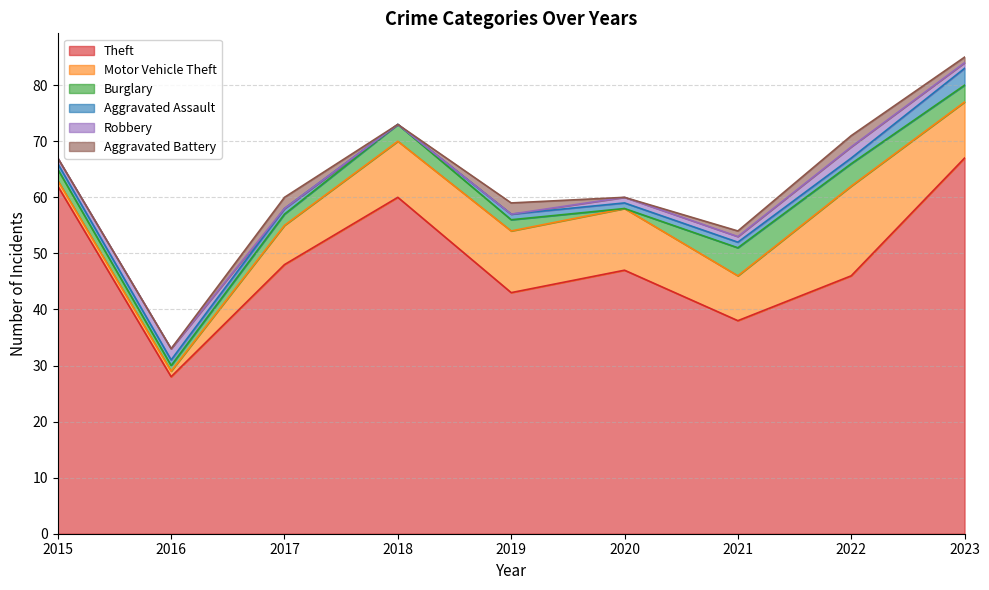

How many lines are shown in the chart?

6